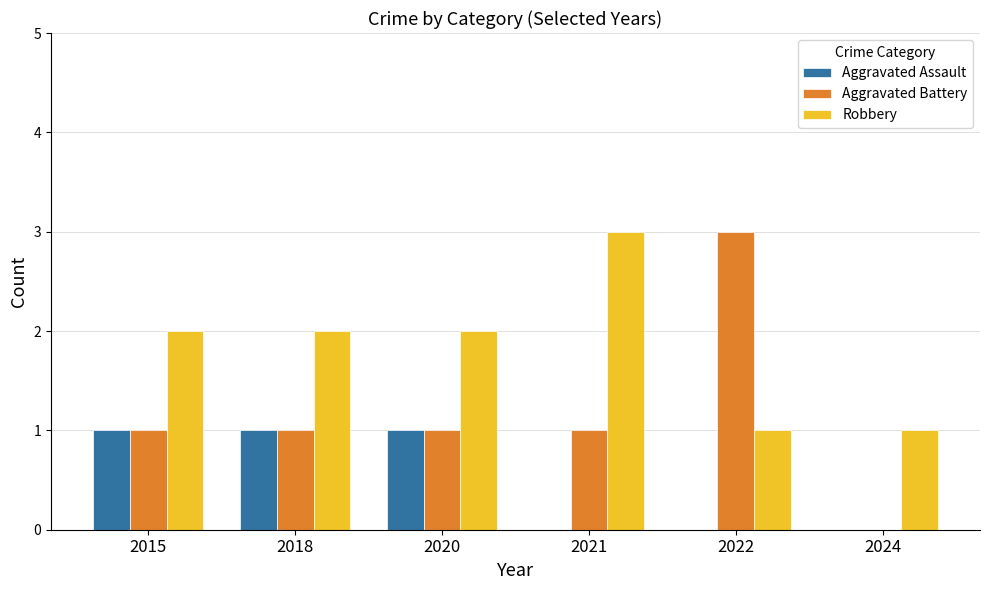

What is the sum of all Aggravated Assault values?

3